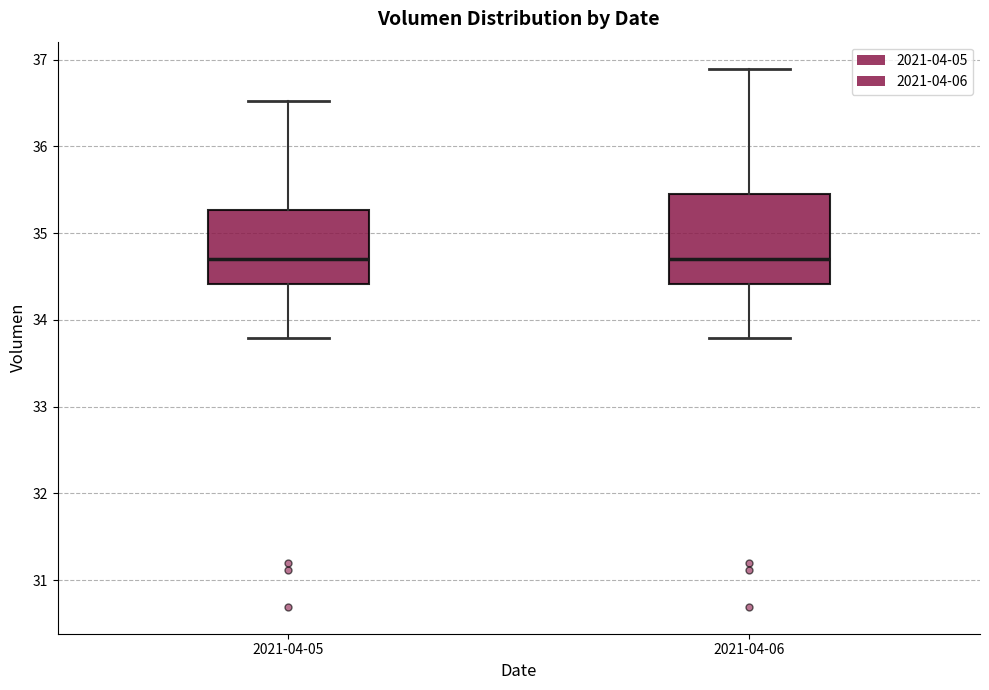

Where does the upper whisker of the box for 2021-04-05 end on the y-axis? The values are not printed on the chart, so give them approximately, as read against the axis.

36.5